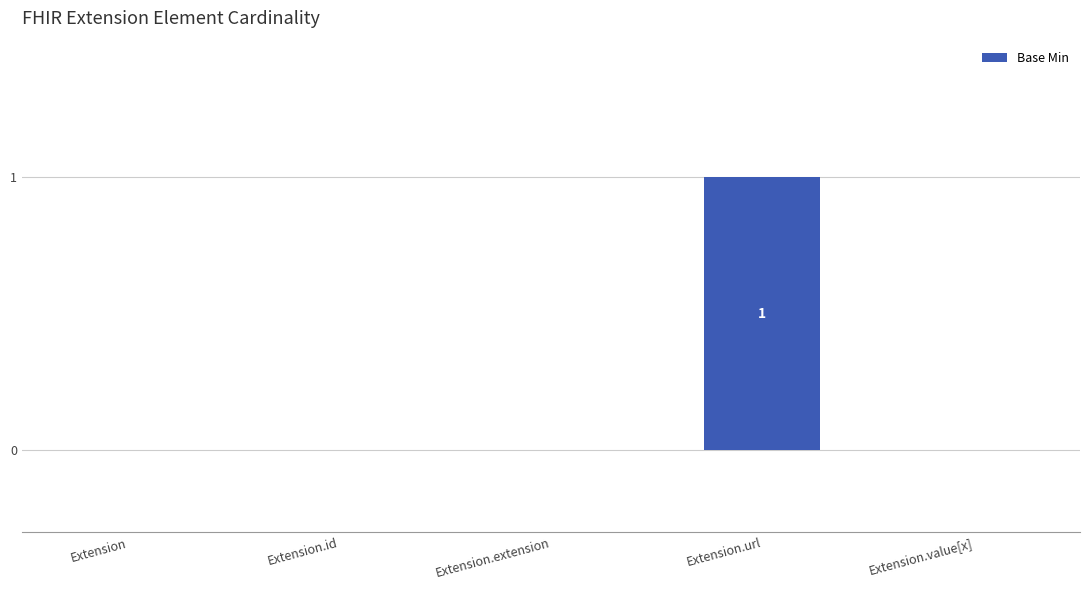

Which category has the highest value across all series?

Extension.url